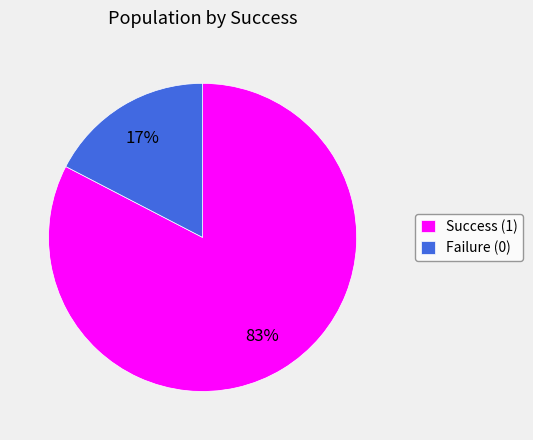

Is the sum of Success (1) and Failure (0) greater than half?

Yes